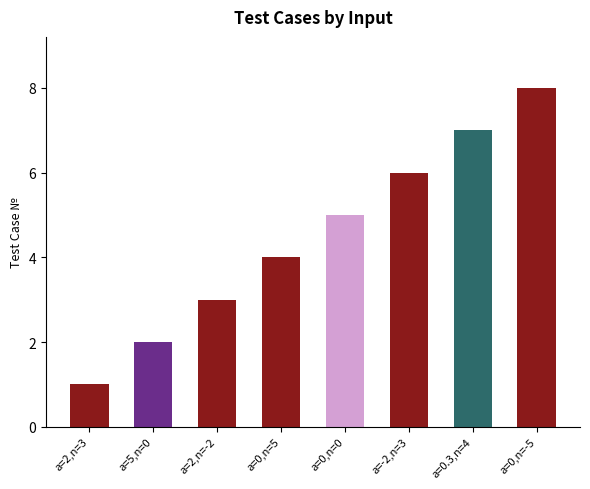

List the labels in order of value, smallest first.

a=2,n=3, a=5,n=0, a=2,n=-2, a=0,n=5, a=0,n=0, a=-2,n=3, a=0.3,n=4, a=0,n=-5